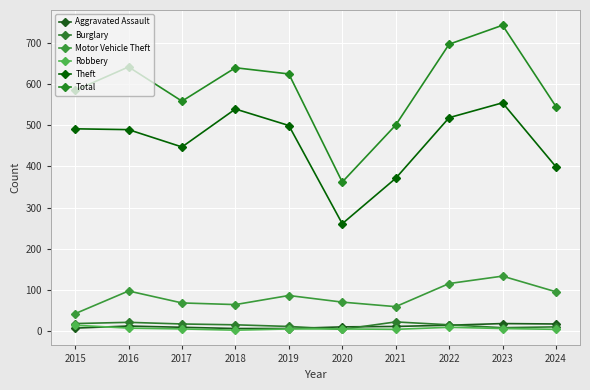

Which series has the widest spread of values?

Total